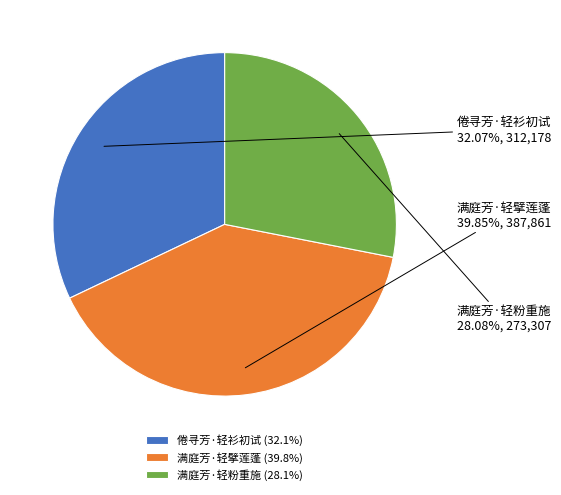

To the nearest percent, what percentage of the pie is 倦寻芳·轻衫初试?

32%